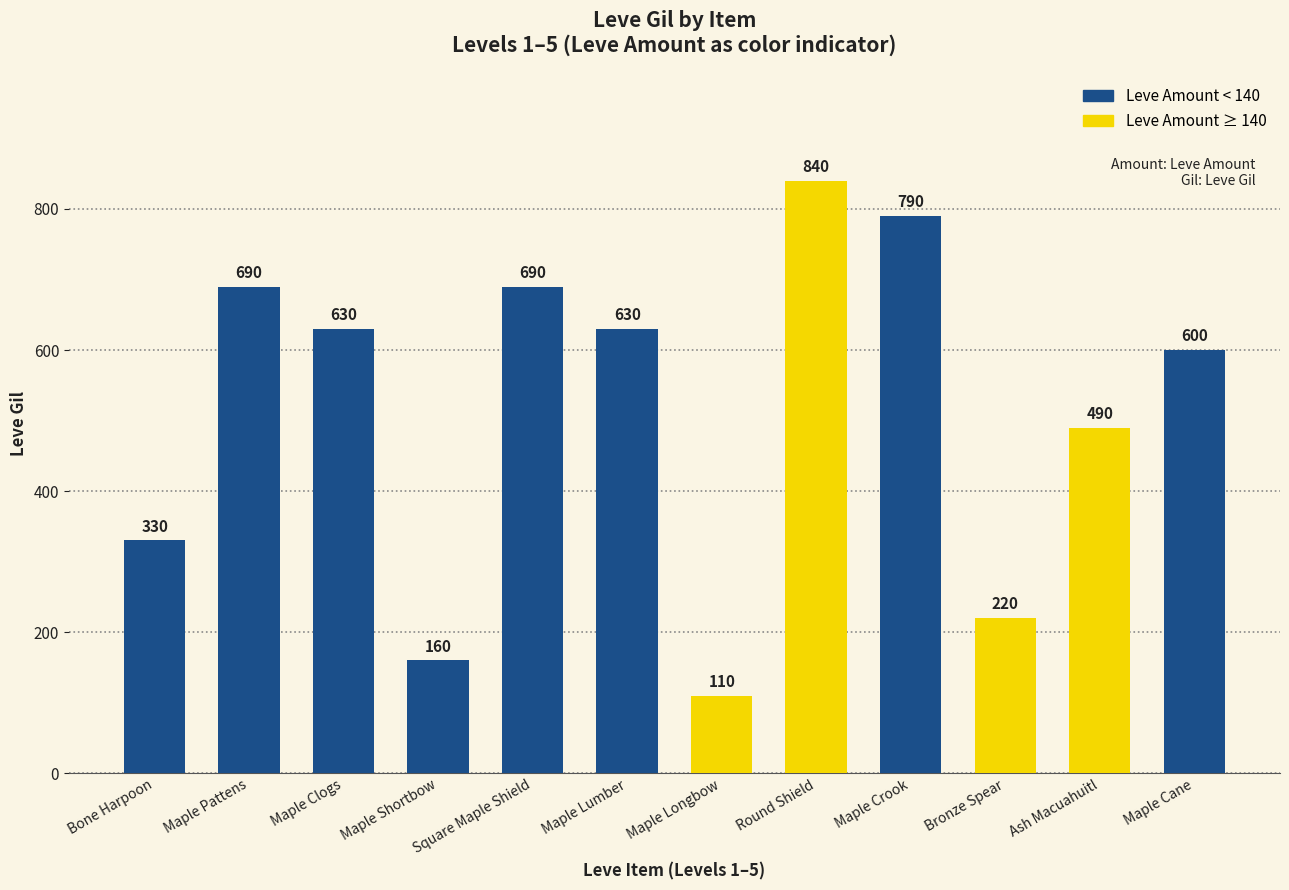

What is the difference between the second highest and minimum values?

680